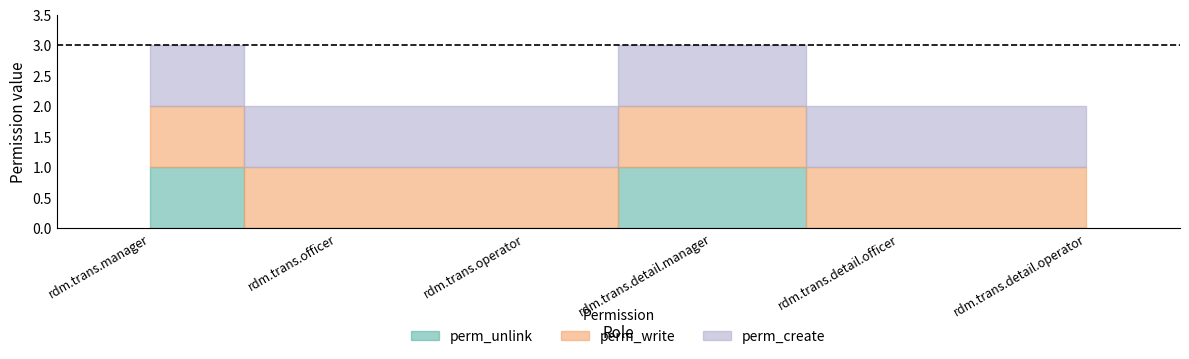

True or false: perm_write and perm_unlink cross at least once.

False